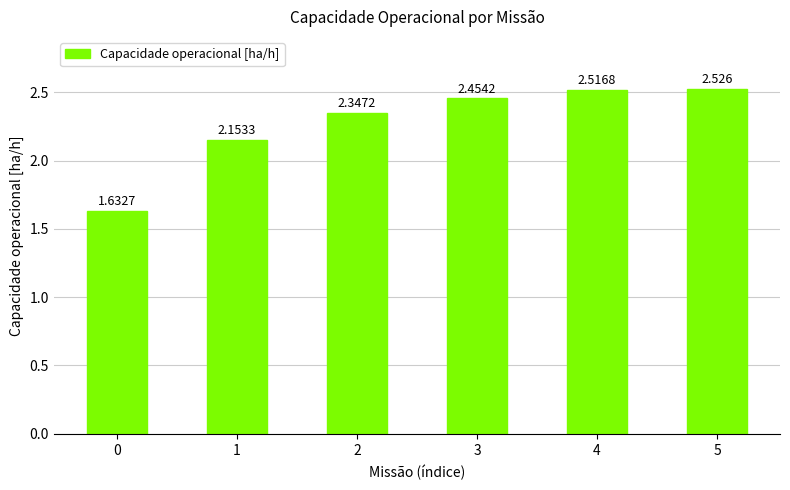

Rank the categories by value from highest to lowest.

5, 4, 3, 2, 1, 0